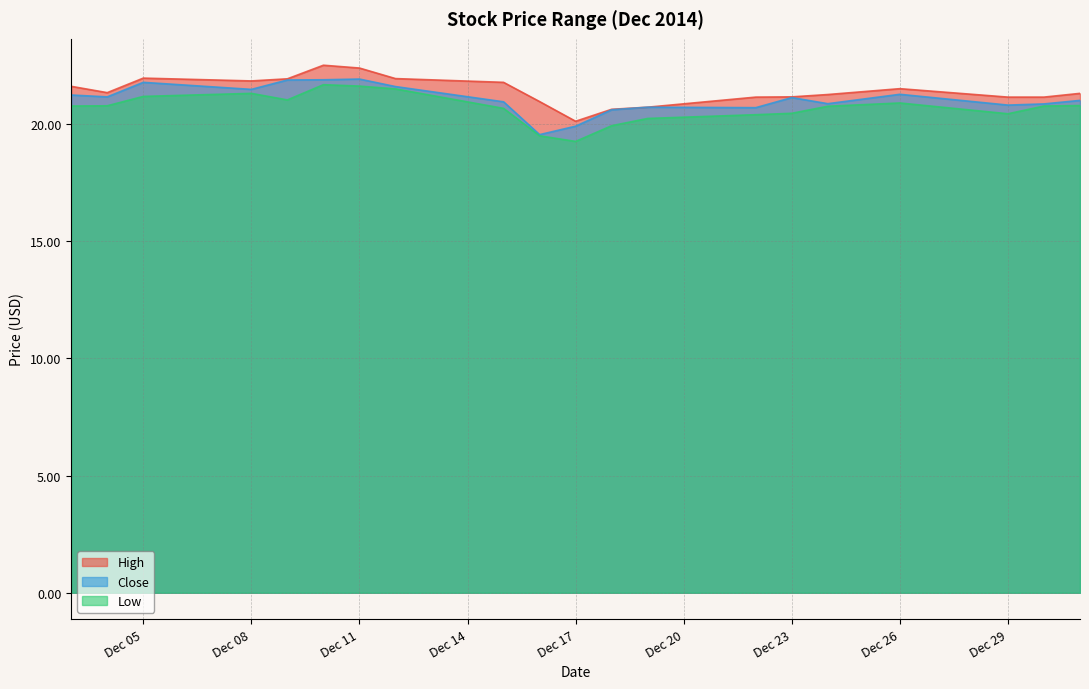

What are all the series names shown in the legend?

High, Close, Low